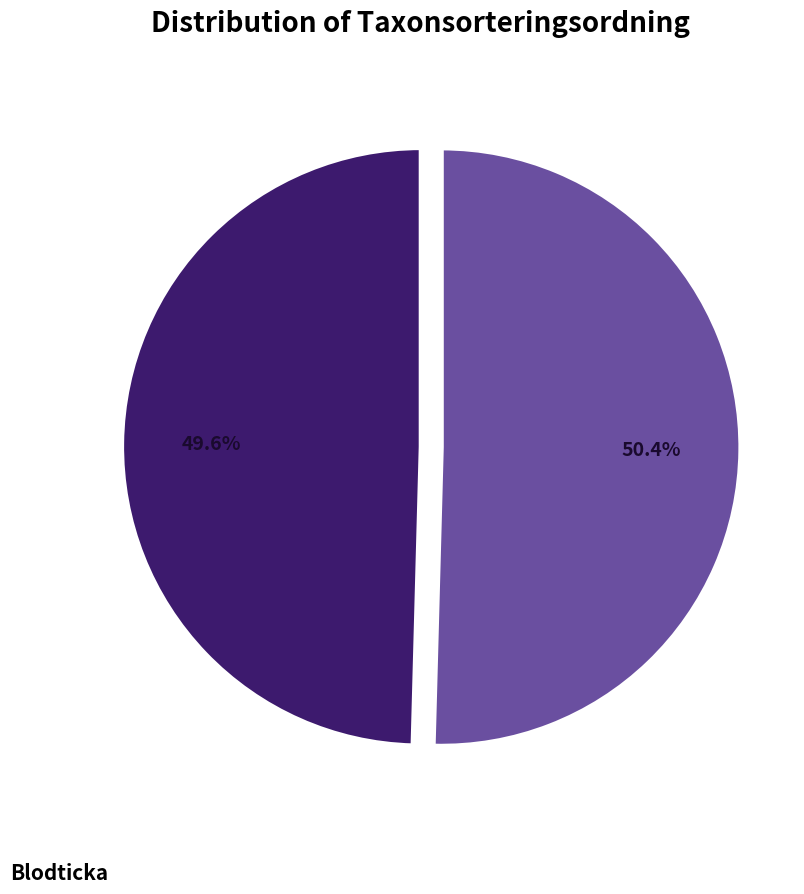

Which category has the biggest portion of the pie?

Blodticka